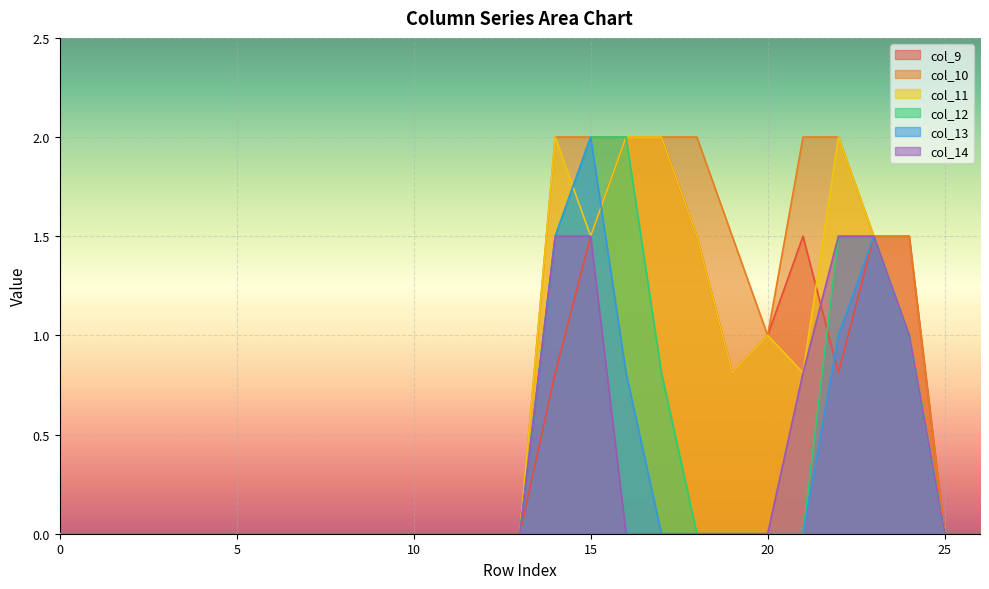

Which has a higher value, 18 or 8?

18